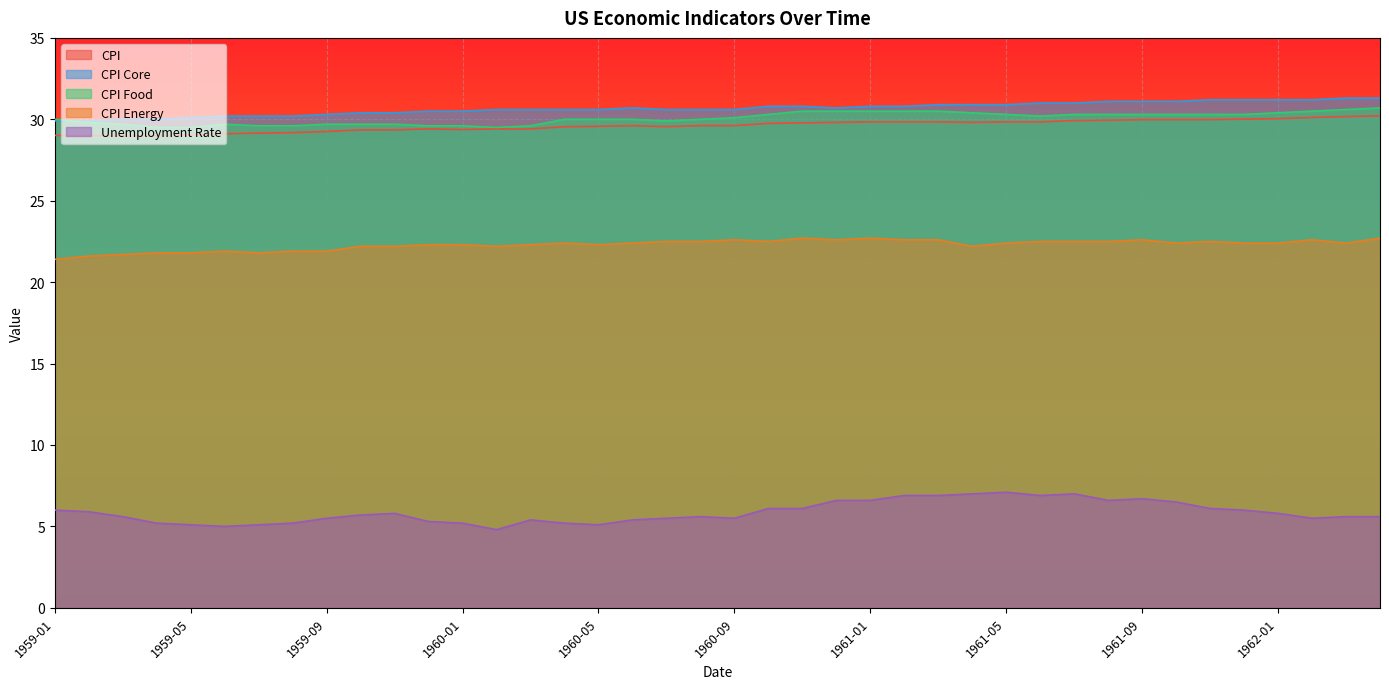

At how many categories does at least one series exceed 27?

40